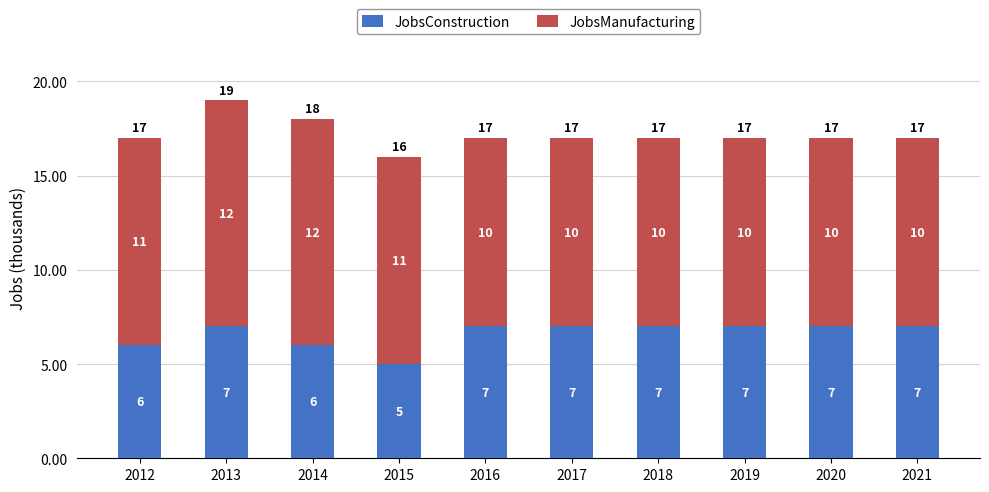

What is the total value across all series at 2012?

17